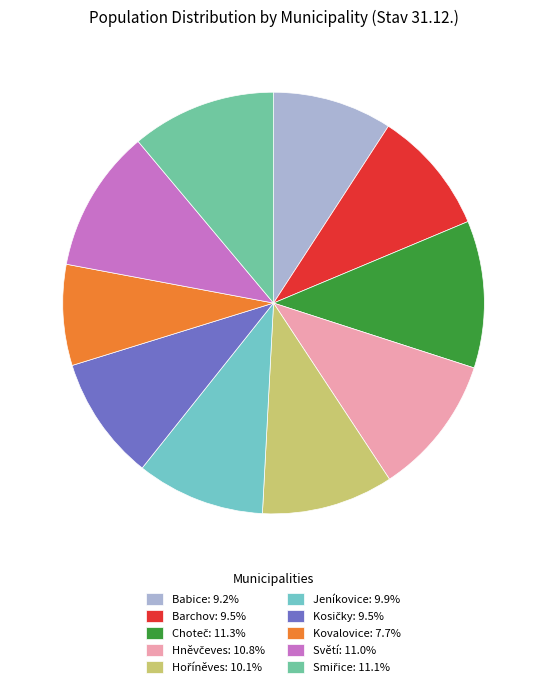

Is there a majority slice in this chart?

No